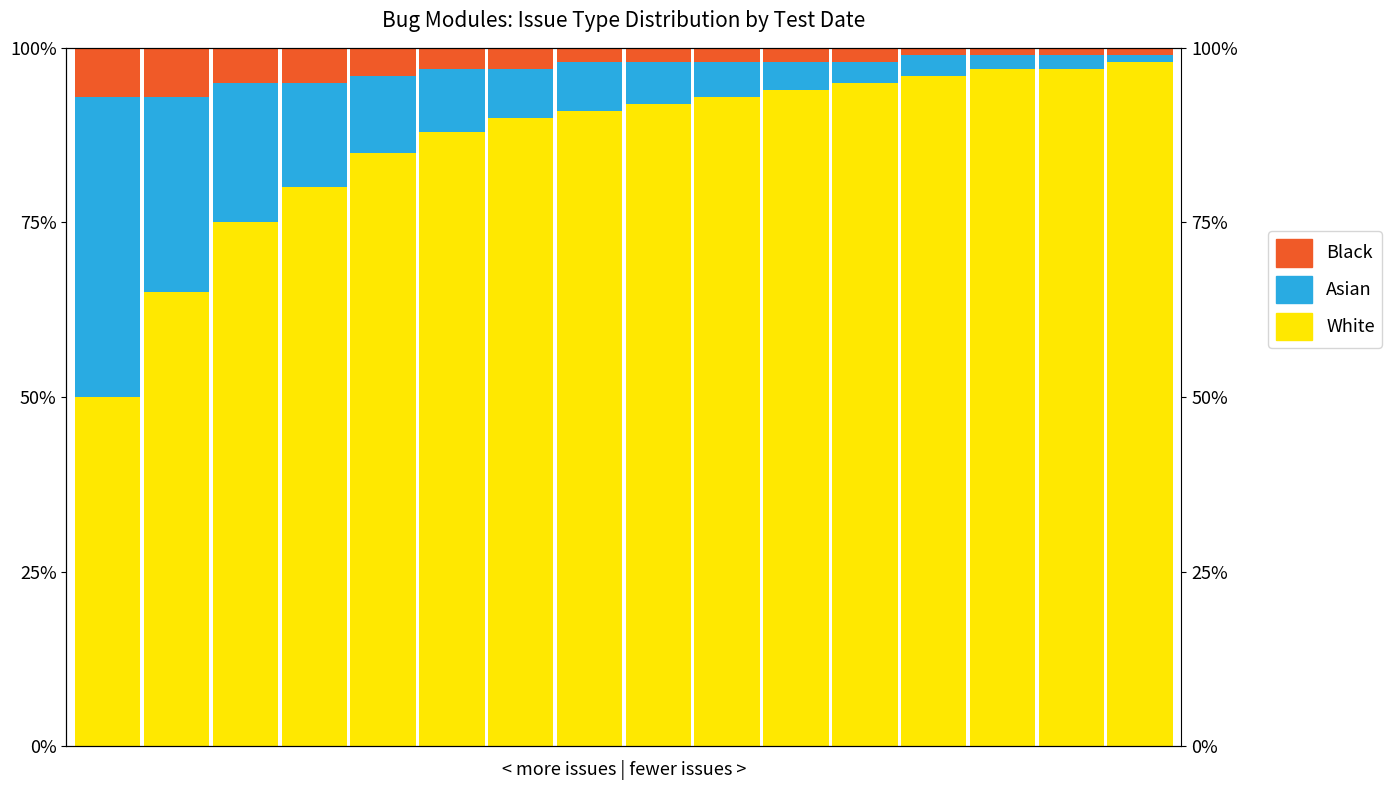

At which label does Asian reach its minimum?

15